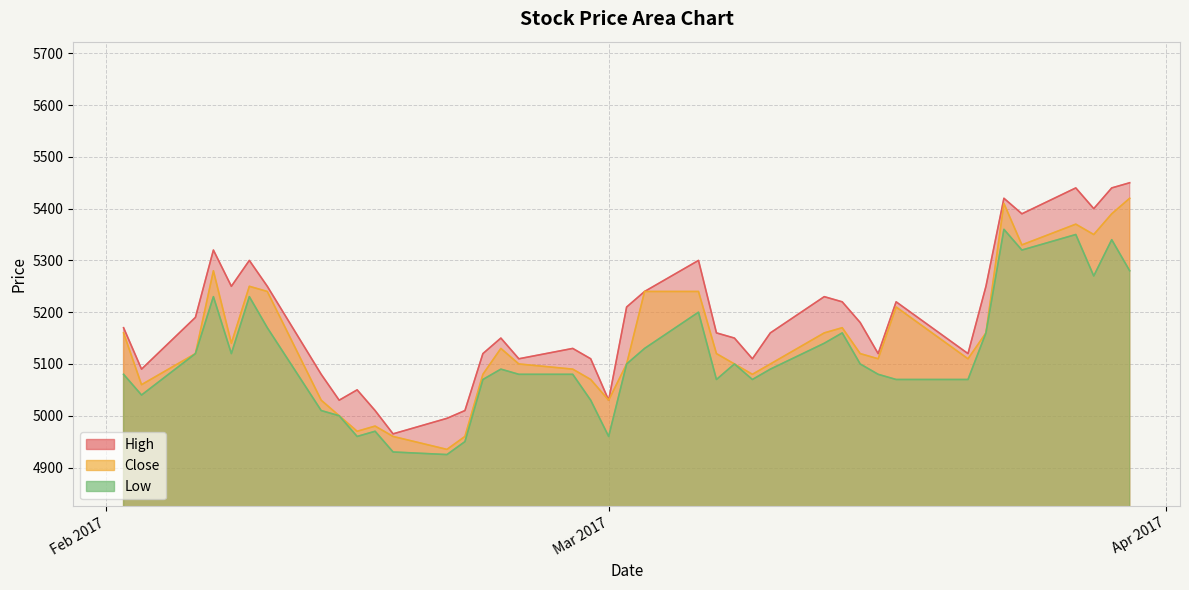

What is the value of the Low point at the 3rd from the left?

5120